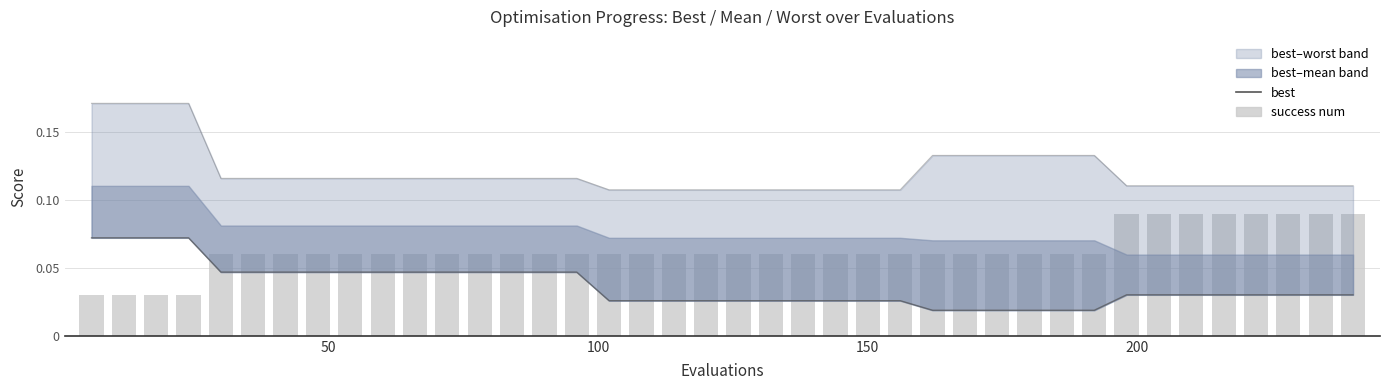

Reading left to right, what are all the values shown in this chart?

best: 0.1	0.1	0.1	0.1	0.0	0.0	0.0	0.0	0.0	0.0	0.0	0.0	0.0	0.0	0.0	0.0	0.0	0.0	0.0	0.0	0.0	0.0	0.0	0.0	0.0	0.0	0.0	0.0	0.0	0.0	0.0	0.0	0.0	0.0	0.0	0.0	0.0	0.0	0.0	0.0
success num: 0.0	0.0	0.0	0.0	0.1	0.1	0.1	0.1	0.1	0.1	0.1	0.1	0.1	0.1	0.1	0.1	0.1	0.1	0.1	0.1	0.1	0.1	0.1	0.1	0.1	0.1	0.1	0.1	0.1	0.1	0.1	0.1	0.1	0.1	0.1	0.1	0.1	0.1	0.1	0.1